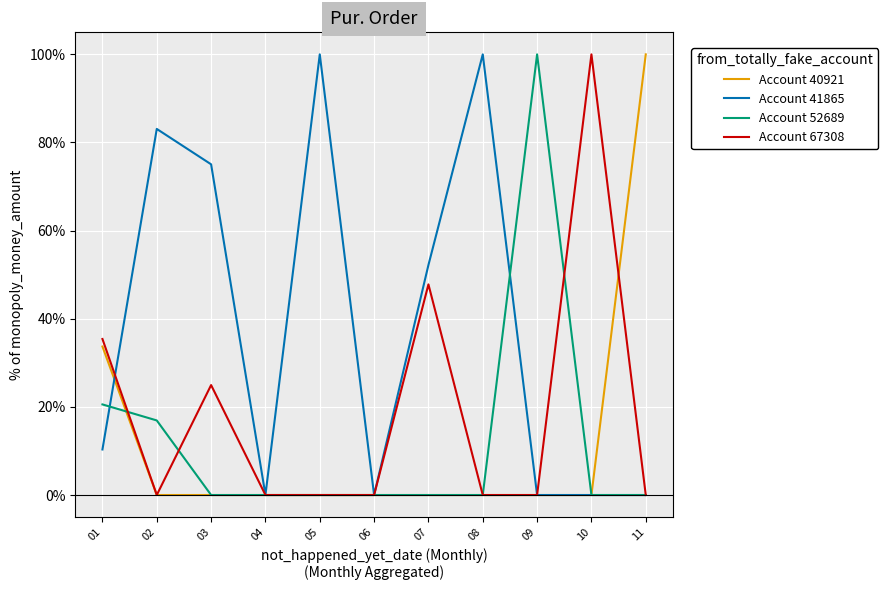

What is the difference between the maximum and minimum values in the Account 41865 series?

100.0